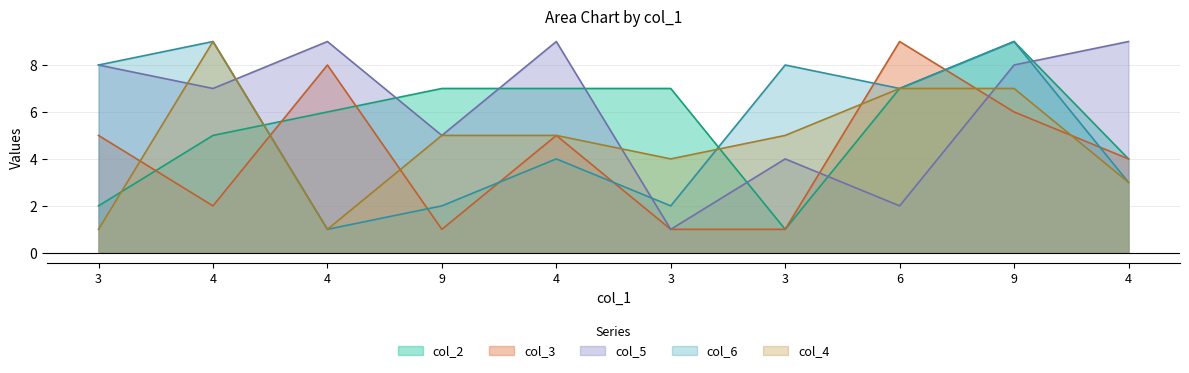

Which series has the widest spread of values?

col_2